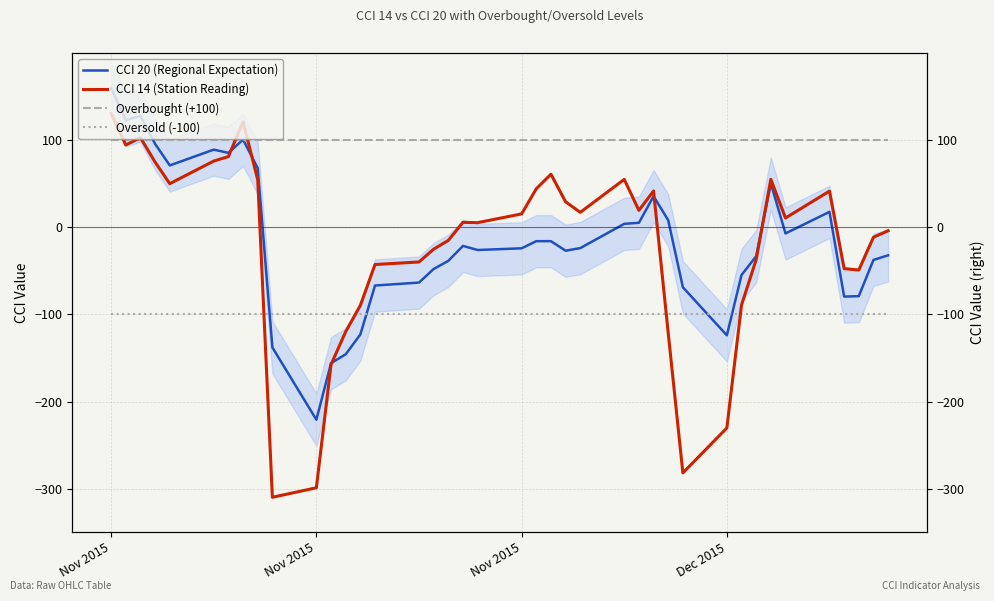

What is the maximum value for Oversold (-100)?

-100.0